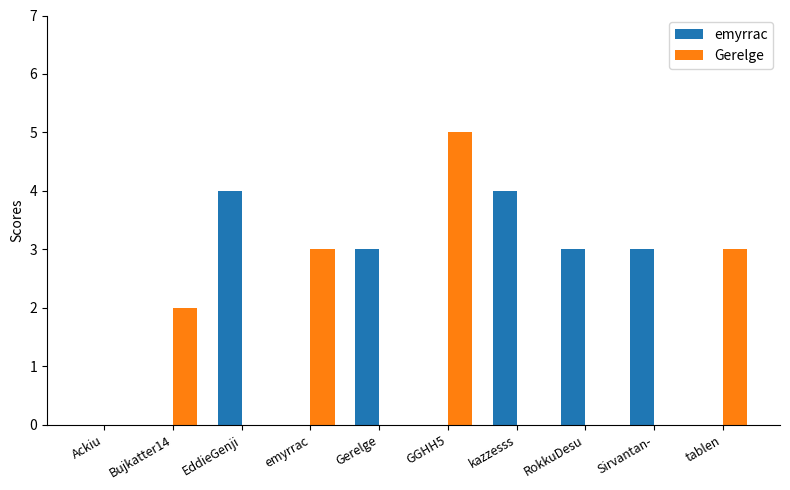

Which label corresponds to the largest value in the chart?

GGHH5